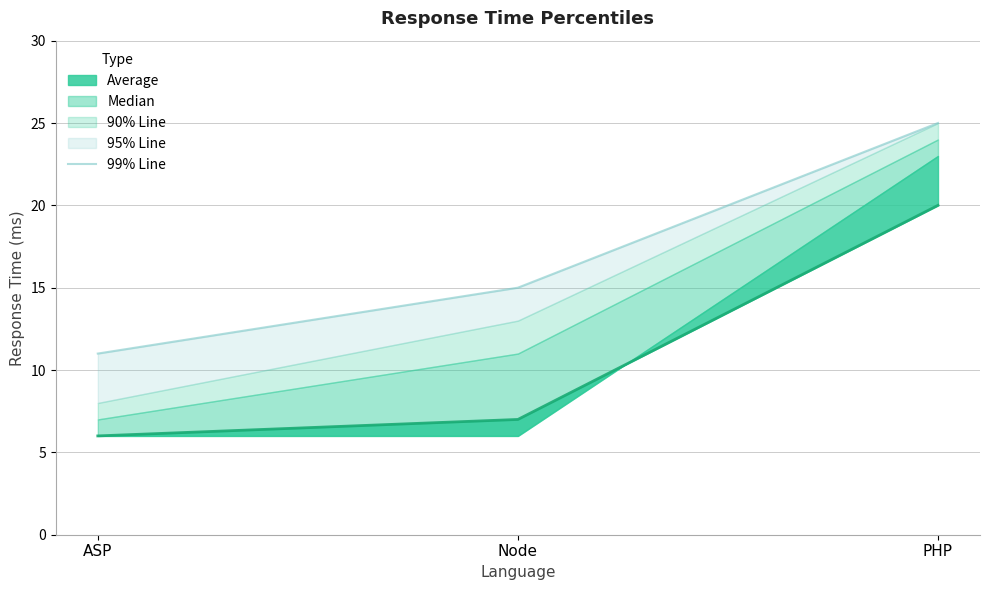

What is the approximate value at PHP?

25